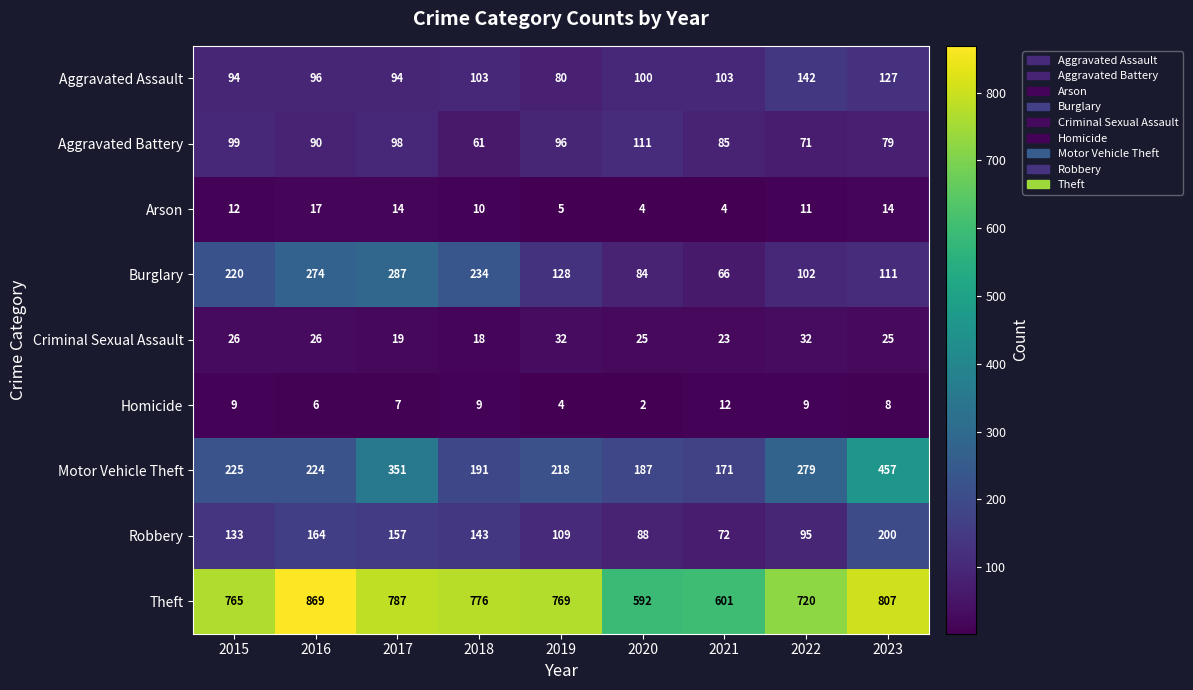

What is the difference between the maximum and second lowest values in the Criminal Sexual Assault series?

13